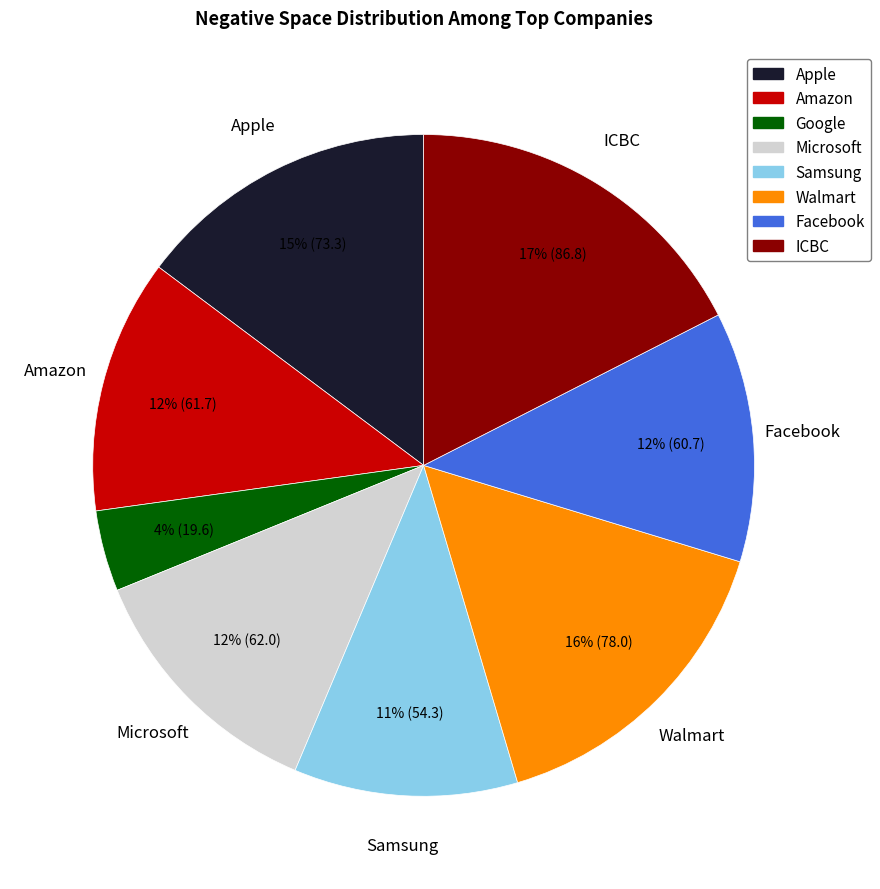

How many segments does this pie chart have?

8